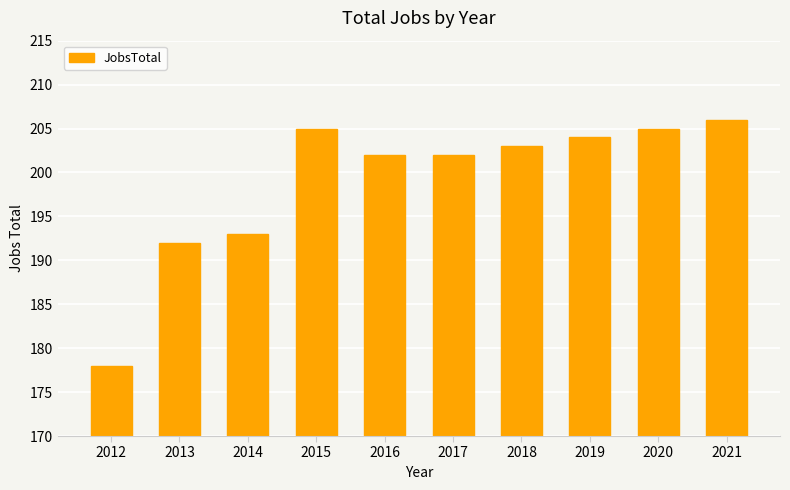

Which has a higher value, 2021 or 2016?

2021